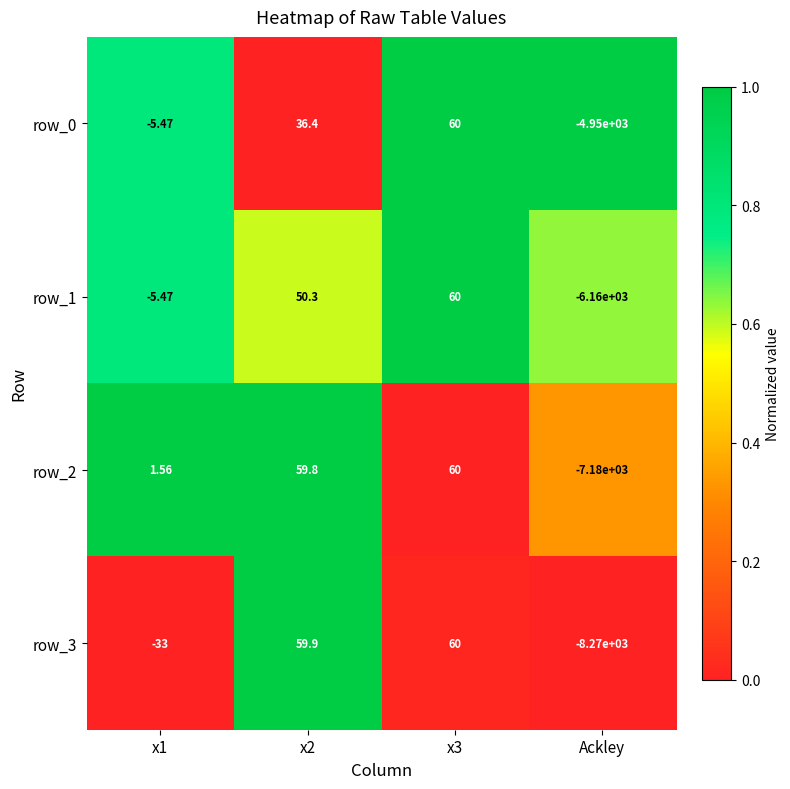

The row_0 series shows 1.1 at x1. True or false?

False